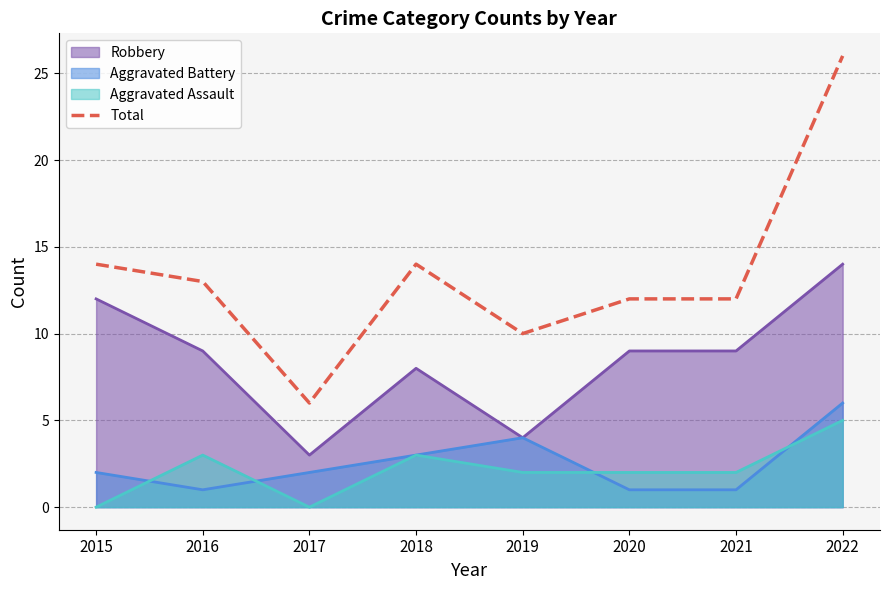

Rank the categories by value from highest to lowest.

2022, 2015, 2018, 2016, 2020, 2021, 2019, 2017